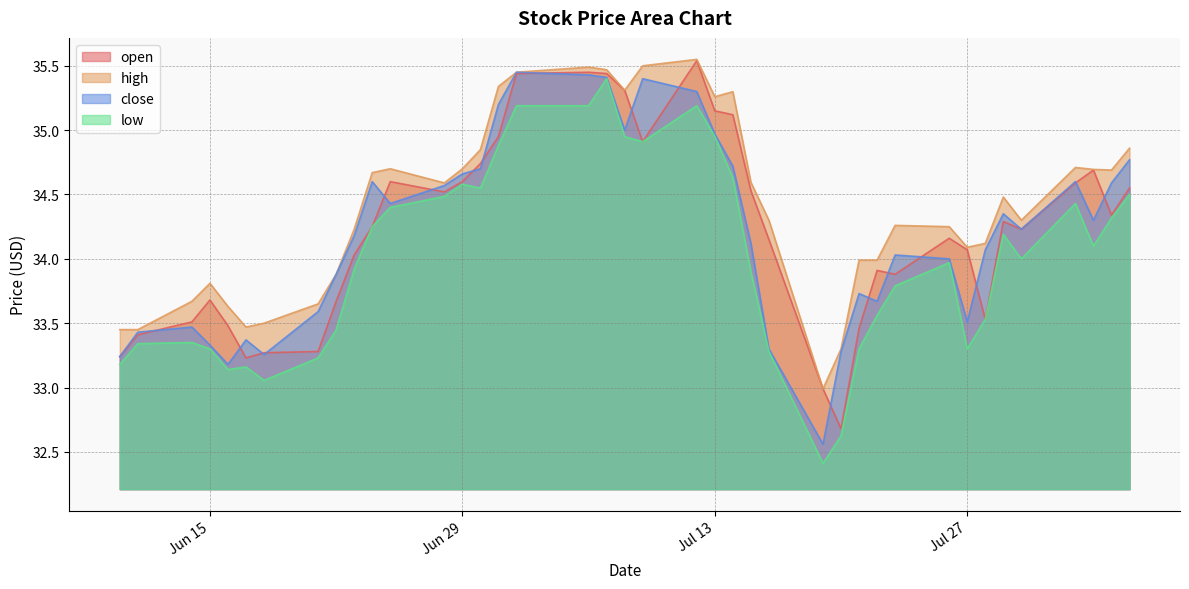

How many lines are shown in the chart?

4